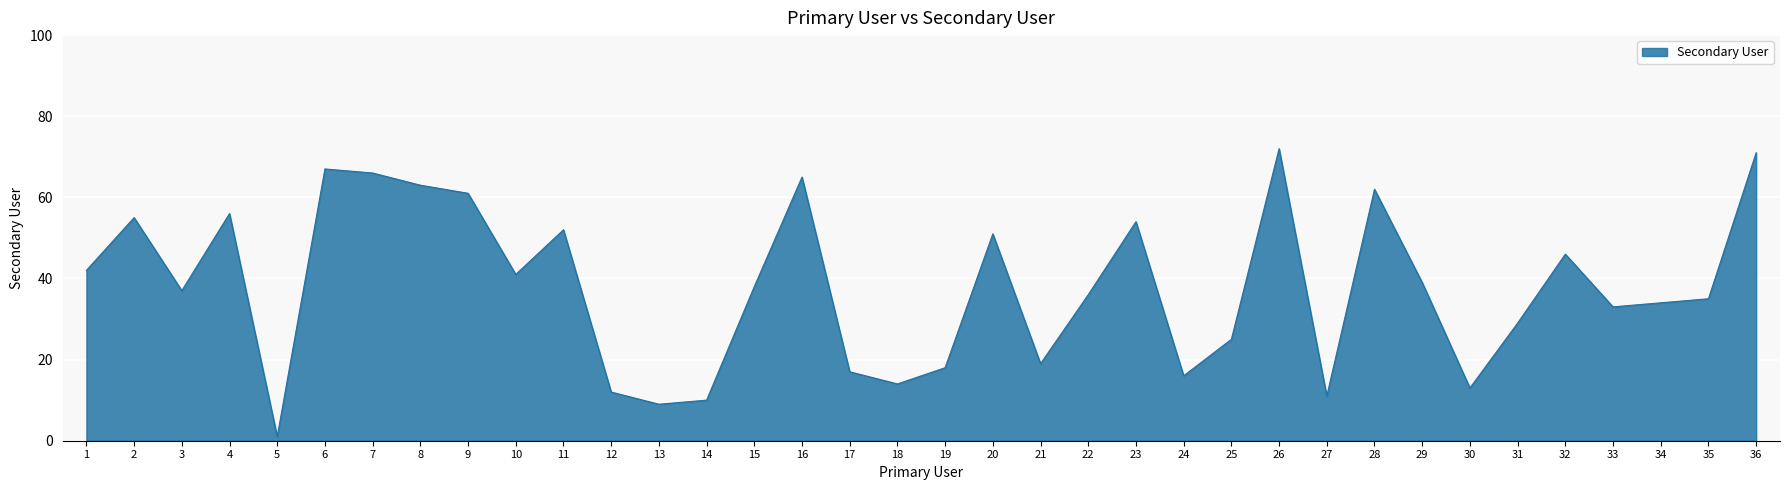

Reading left to right, extract all data points from this chart.

42	55	37	56	1	67	66	63	61	41	52	12	9	10	38	65	17	14	18	51	19	36	54	16	25	72	11	62	39	13	29	46	33	34	35	71